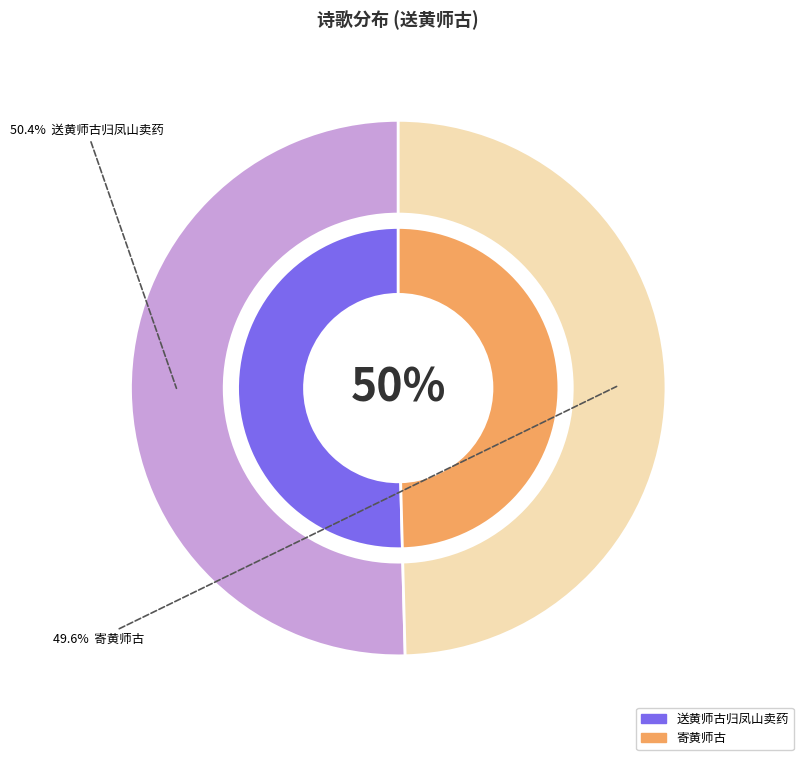

To the nearest percent, what is the average slice percentage?

50%